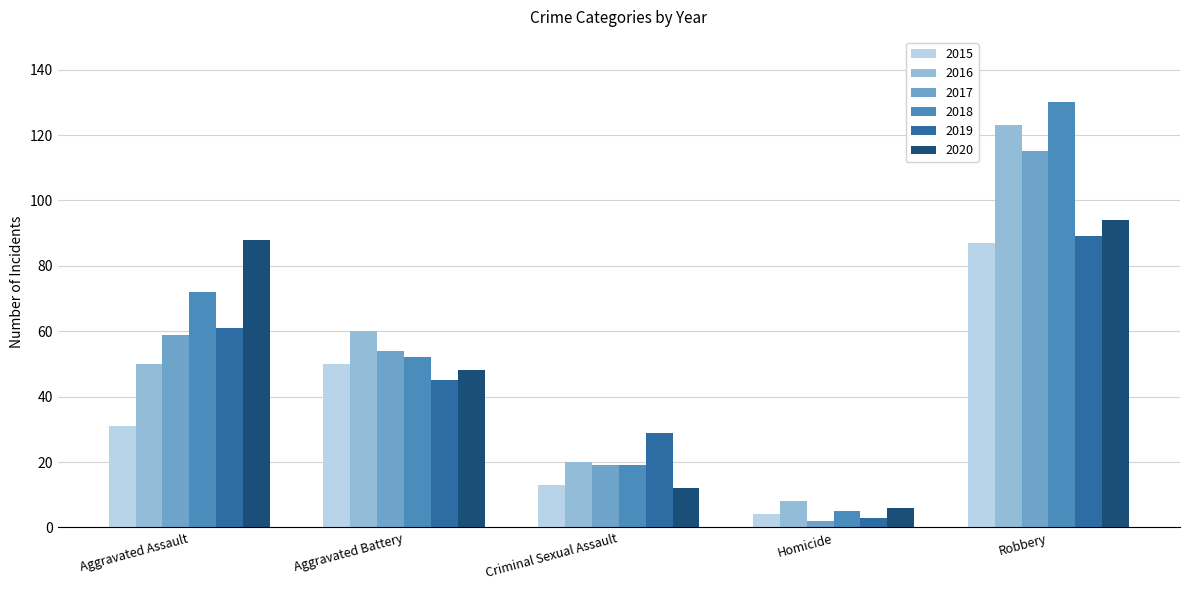

How many values in the 2015 series are below 31?

2